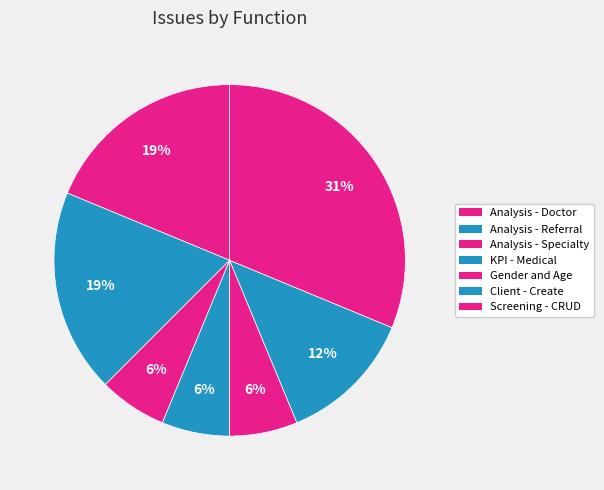

The Analysis - Specialty slice represents 13% of the pie. True or false?

False